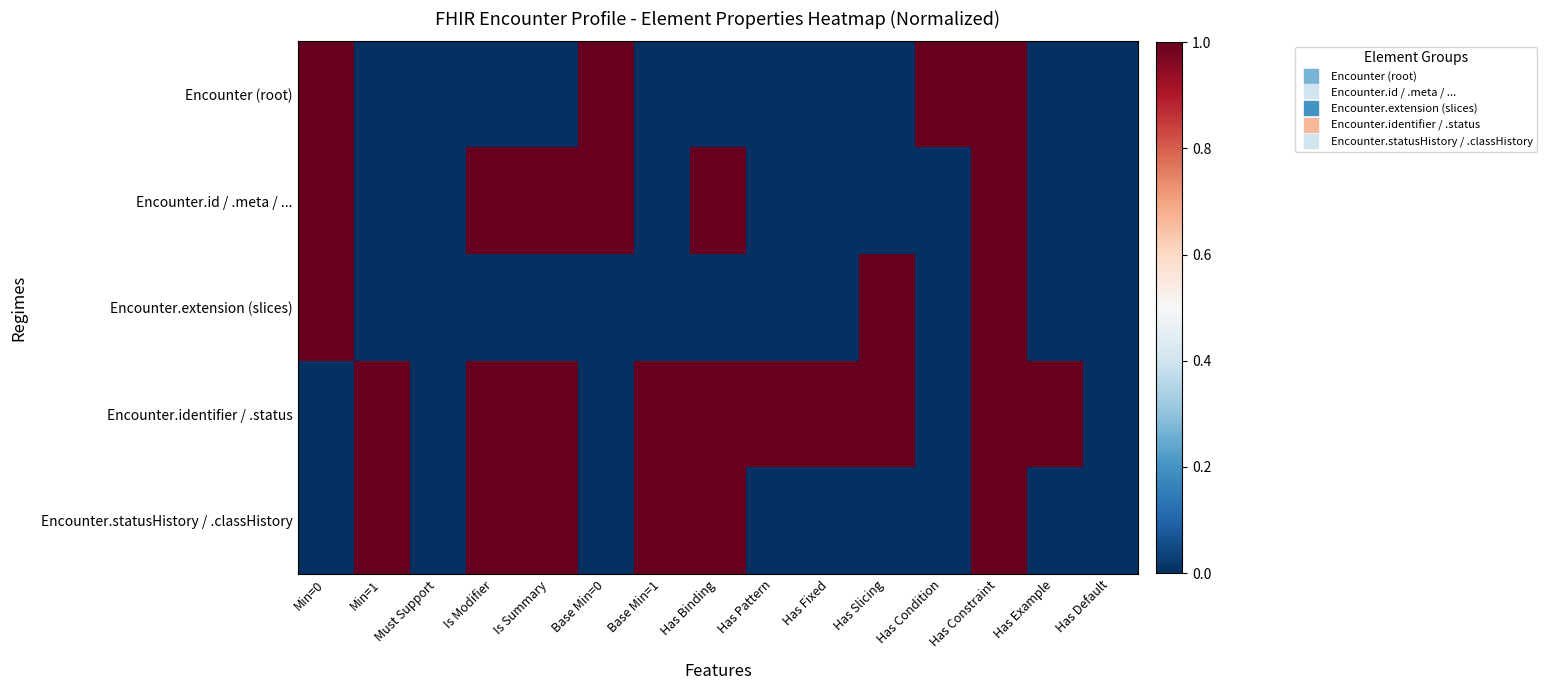

Reading left to right, list all the values displayed in this chart.

Encounter (root): Min=0=1	Min=1=0	Must Support=0	Is Modifier=0	Is Summary=0	Base Min=0=1	Base Min=1=0	Has Binding=0	Has Pattern=0	Has Fixed=0	Has Slicing=0	Has Condition=1	Has Constraint=1	Has Example=0	Has Default=0
Encounter.id / .meta / ...: Min=0=1	Min=1=0	Must Support=0	Is Modifier=1	Is Summary=1	Base Min=0=1	Base Min=1=0	Has Binding=1	Has Pattern=0	Has Fixed=0	Has Slicing=0	Has Condition=0	Has Constraint=1	Has Example=0	Has Default=0
Encounter.extension (slices): Min=0=1	Min=1=0	Must Support=0	Is Modifier=0	Is Summary=0	Base Min=0=0	Base Min=1=0	Has Binding=0	Has Pattern=0	Has Fixed=0	Has Slicing=1	Has Condition=0	Has Constraint=1	Has Example=0	Has Default=0
Encounter.identifier / .status: Min=0=0	Min=1=1	Must Support=0	Is Modifier=1	Is Summary=1	Base Min=0=0	Base Min=1=1	Has Binding=1	Has Pattern=1	Has Fixed=1	Has Slicing=1	Has Condition=0	Has Constraint=1	Has Example=1	Has Default=0
Encounter.statusHistory / .classHistory: Min=0=0	Min=1=1	Must Support=0	Is Modifier=1	Is Summary=1	Base Min=0=0	Base Min=1=1	Has Binding=1	Has Pattern=0	Has Fixed=0	Has Slicing=0	Has Condition=0	Has Constraint=1	Has Example=0	Has Default=0